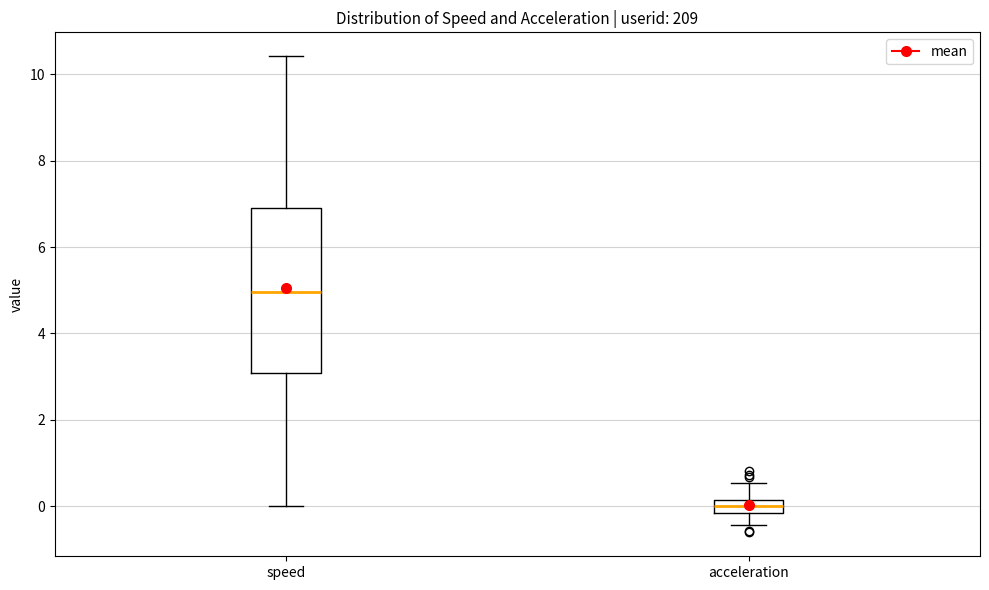

Which box's median line is the lowest?

acceleration